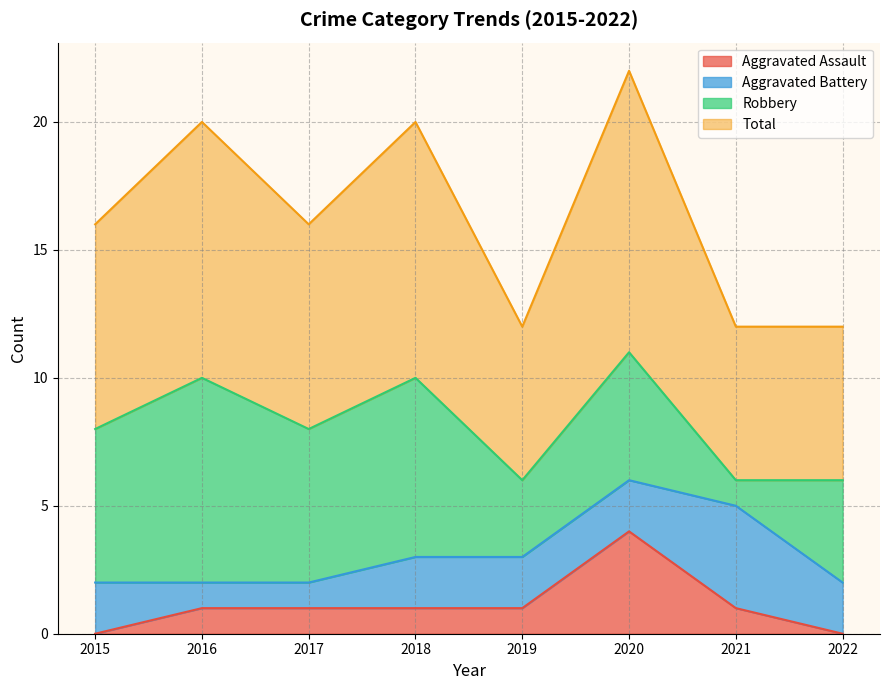

How many values in the Aggravated Assault series exceed 1?

1